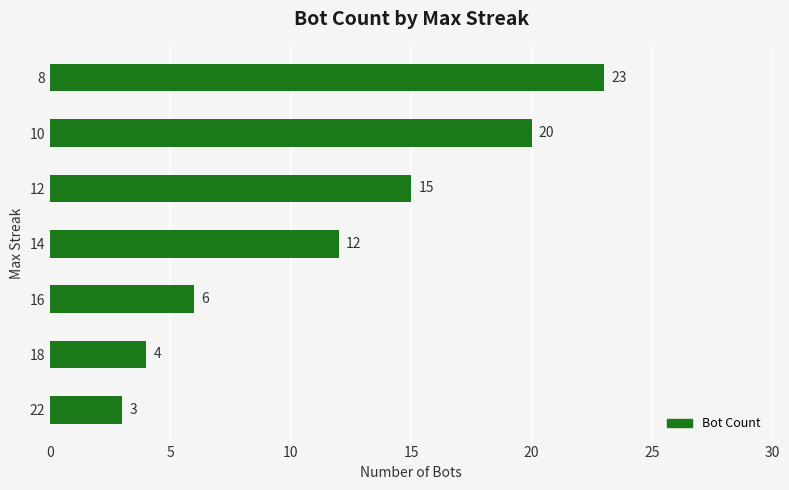

What value does the data have at 10, to the nearest 10?

20